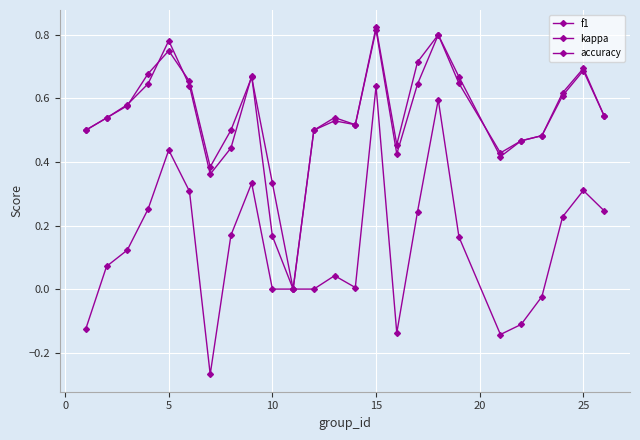

How many lines are shown in the chart?

3